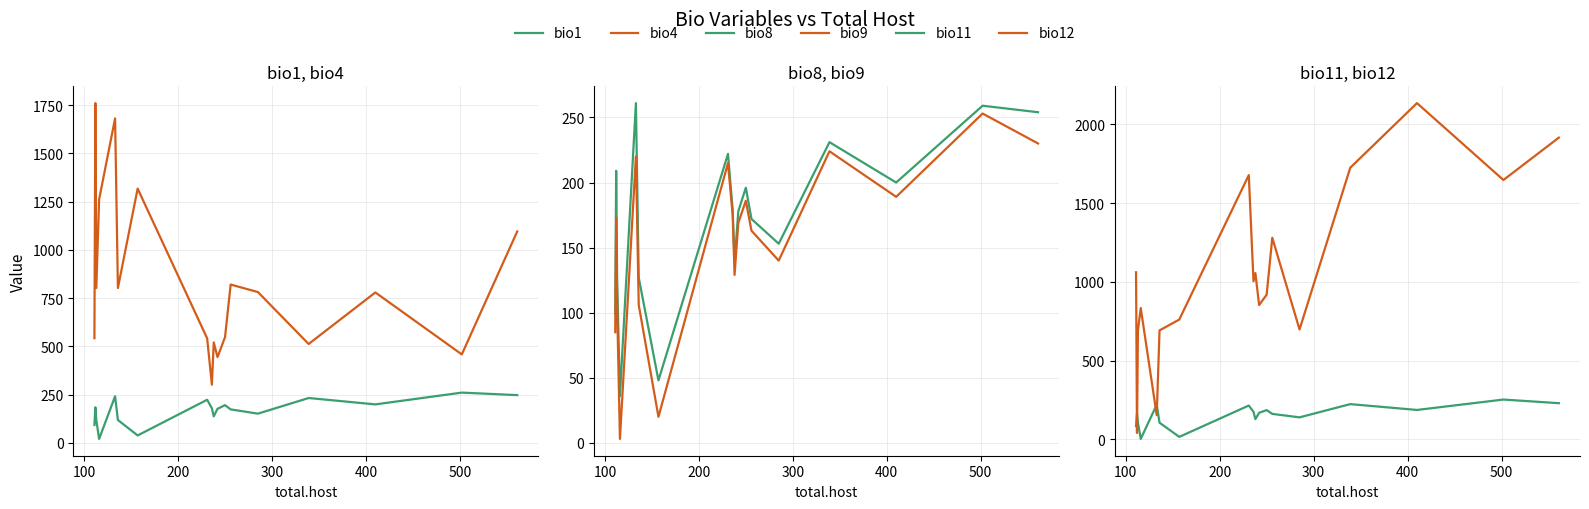

What is the total value across all series at 100?

2532